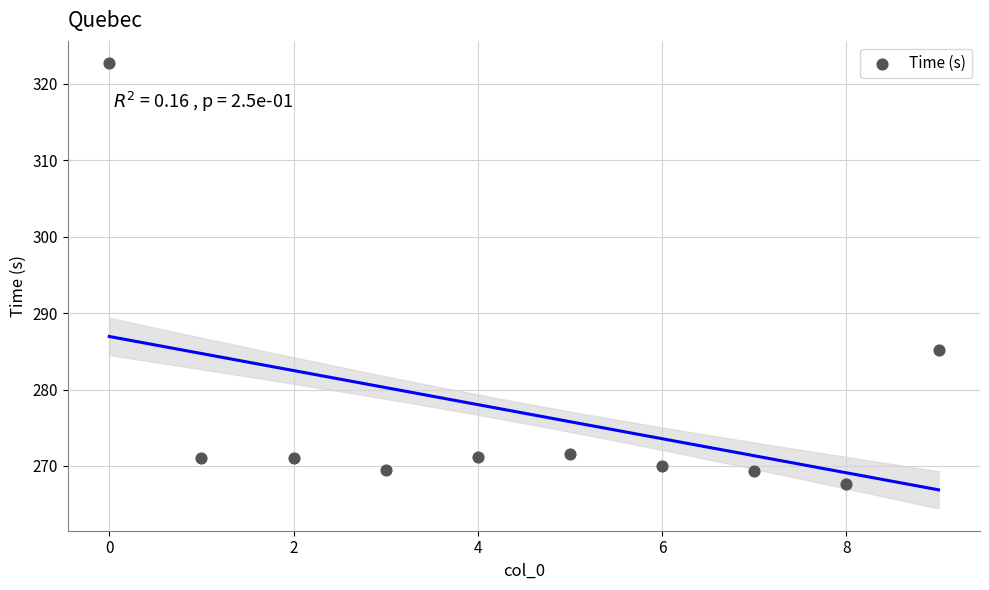

What is the average Y value?

276.9